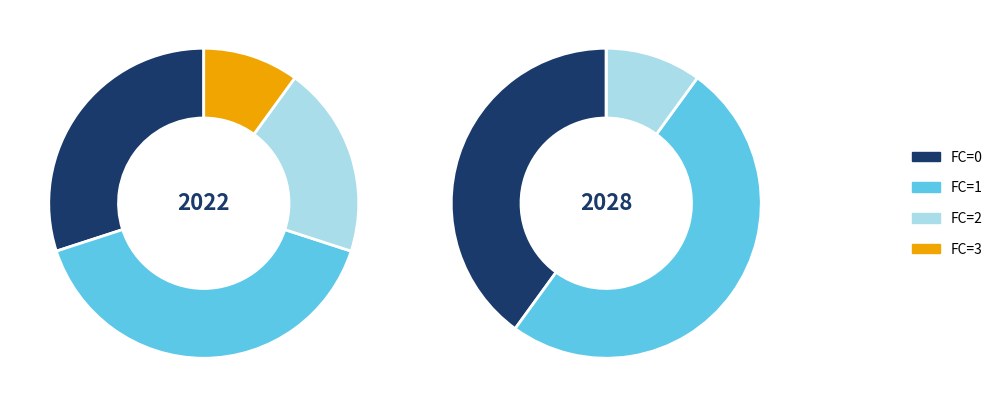

To the nearest percent, what percentage of the pie is 3?

5%